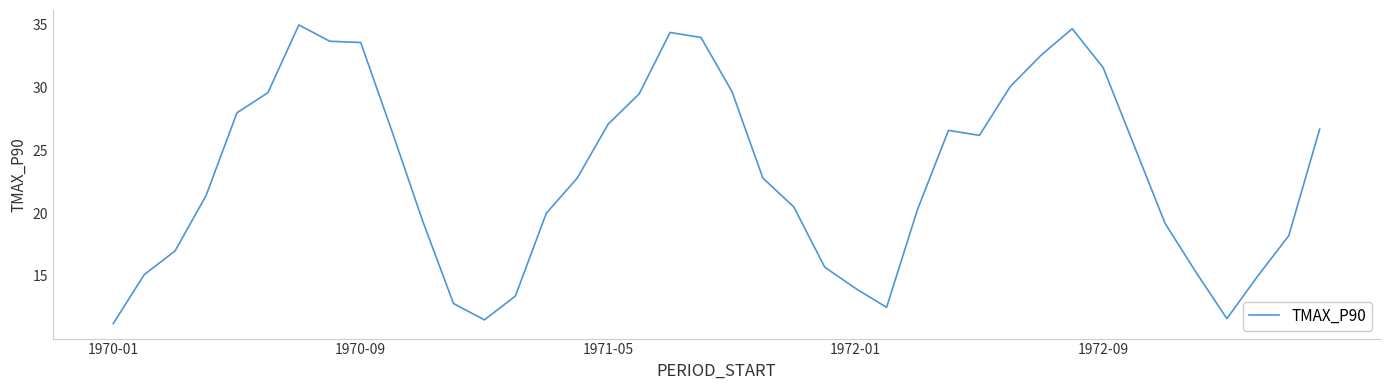

How many values are below 22?

19